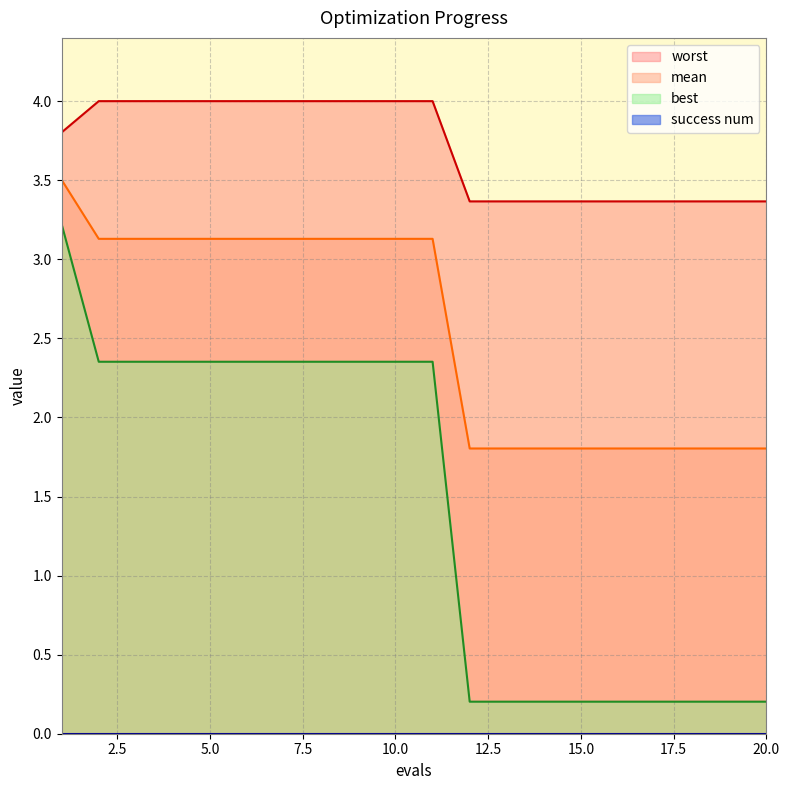

Reading left to right, what are all the values shown in this chart?

mean: 3.5	3.1	3.1	3.1	3.1	3.1	3.1	3.1	3.1	3.1	3.1	1.8	1.8	1.8	1.8	1.8	1.8	1.8	1.8	1.8
best: 3.2	2.4	2.4	2.4	2.4	2.4	2.4	2.4	2.4	2.4	2.4	0.2	0.2	0.2	0.2	0.2	0.2	0.2	0.2	0.2
worst: 3.8	4.0	4.0	4.0	4.0	4.0	4.0	4.0	4.0	4.0	4.0	3.4	3.4	3.4	3.4	3.4	3.4	3.4	3.4	3.4